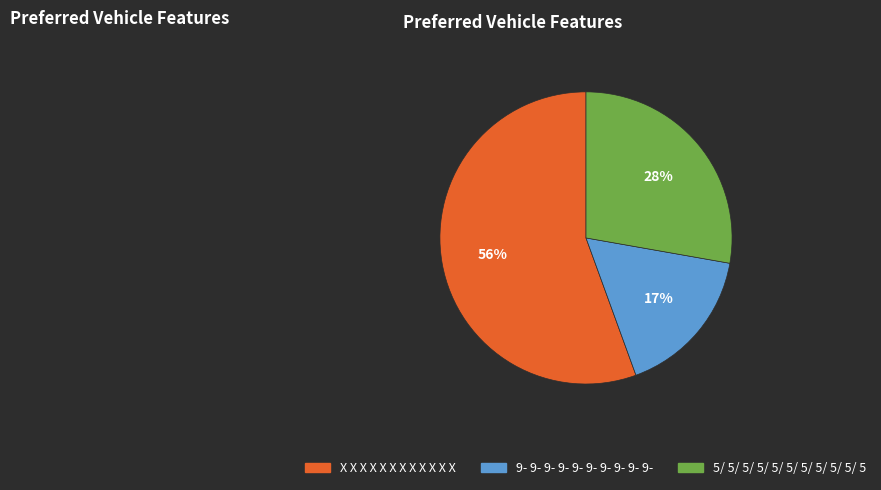

What is the smallest slice in the pie chart?

9- 9- 9- 9- 9- 9- 9- 9- 9- 9-